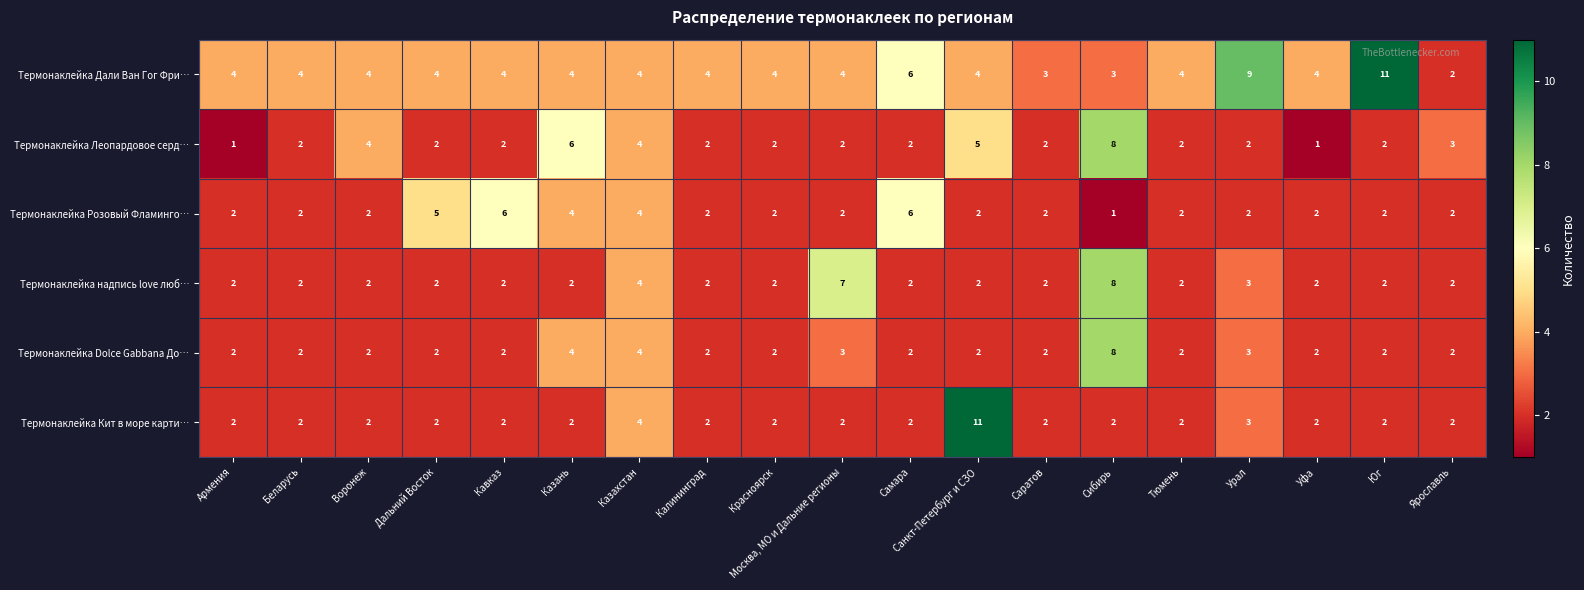

Which category has the highest value in the Термонаклейка Дали Ван Гог Фри… series?

Юг